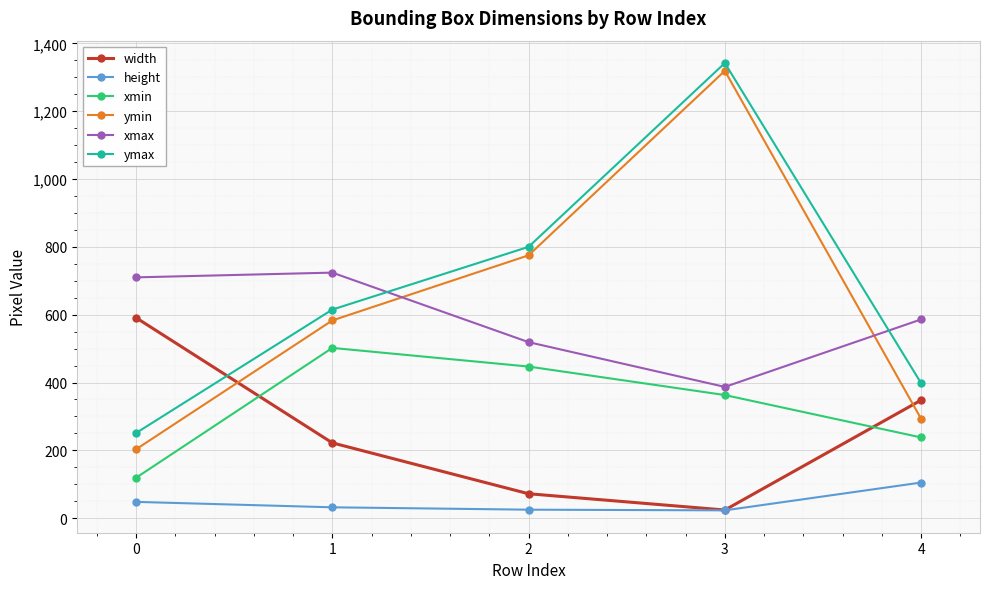

Is the value of height at 4 greater than the value of ymax at 4?

No